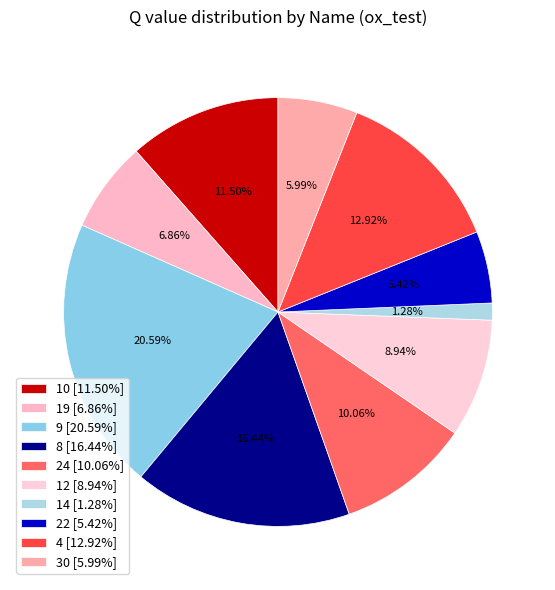

To the nearest percent, what is the difference between the largest and smallest slice percentages?

19%